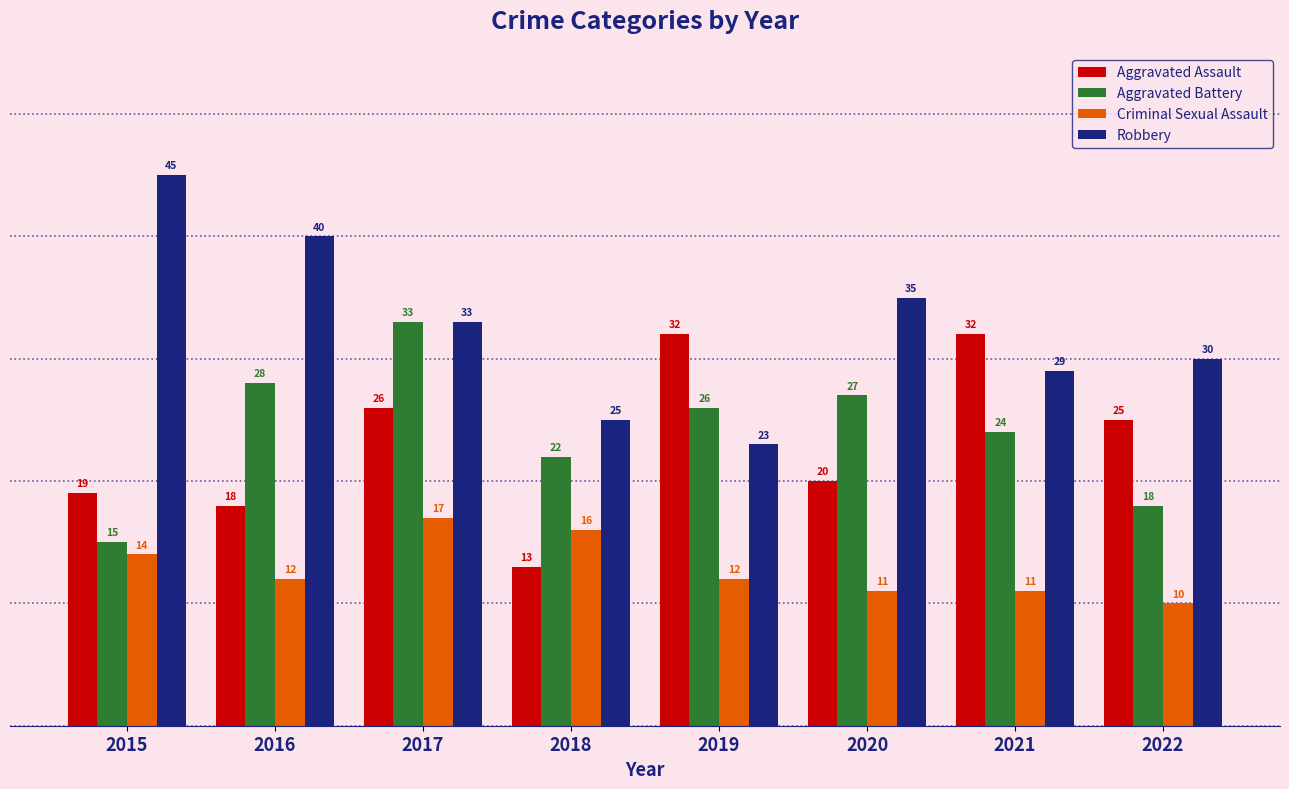

Which category has the highest value across all series?

2015